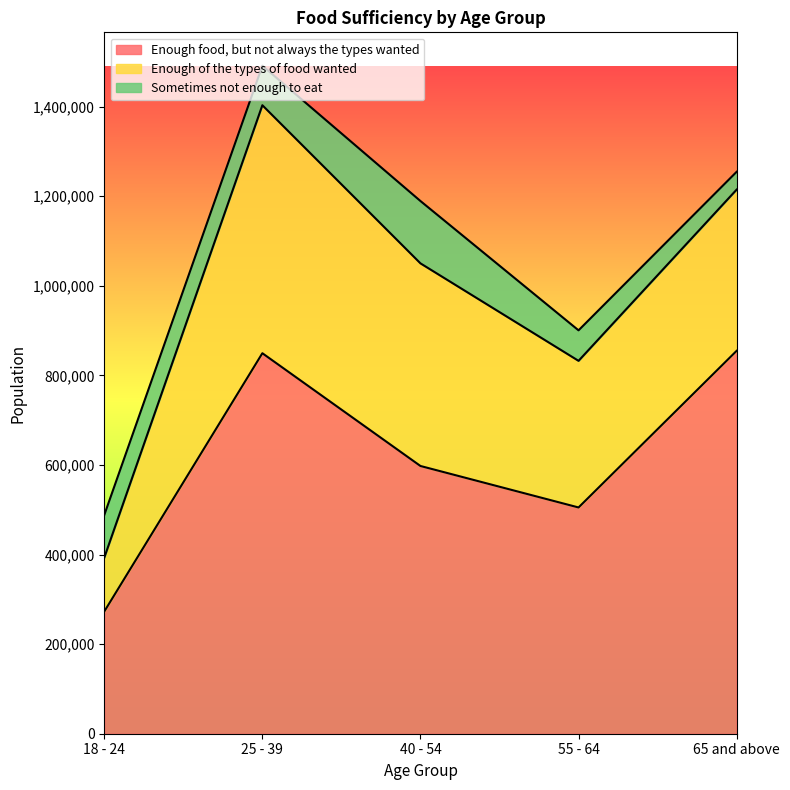

Read the Enough food, but not always the types wanted value at 18 - 24.

272856